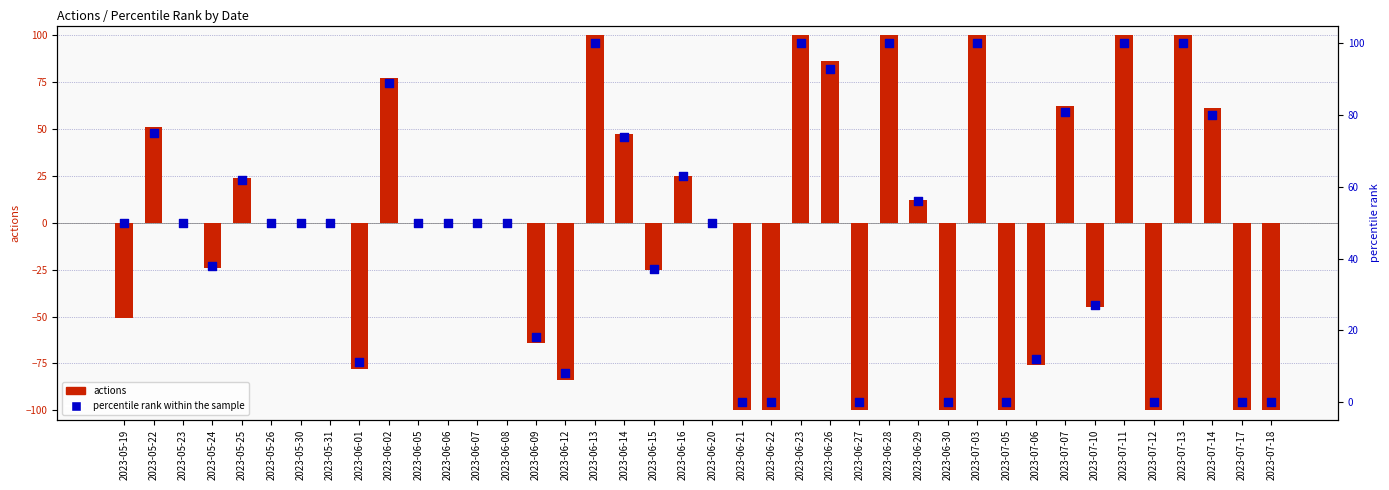

What is the total value across all series at 2023-06-06?

50